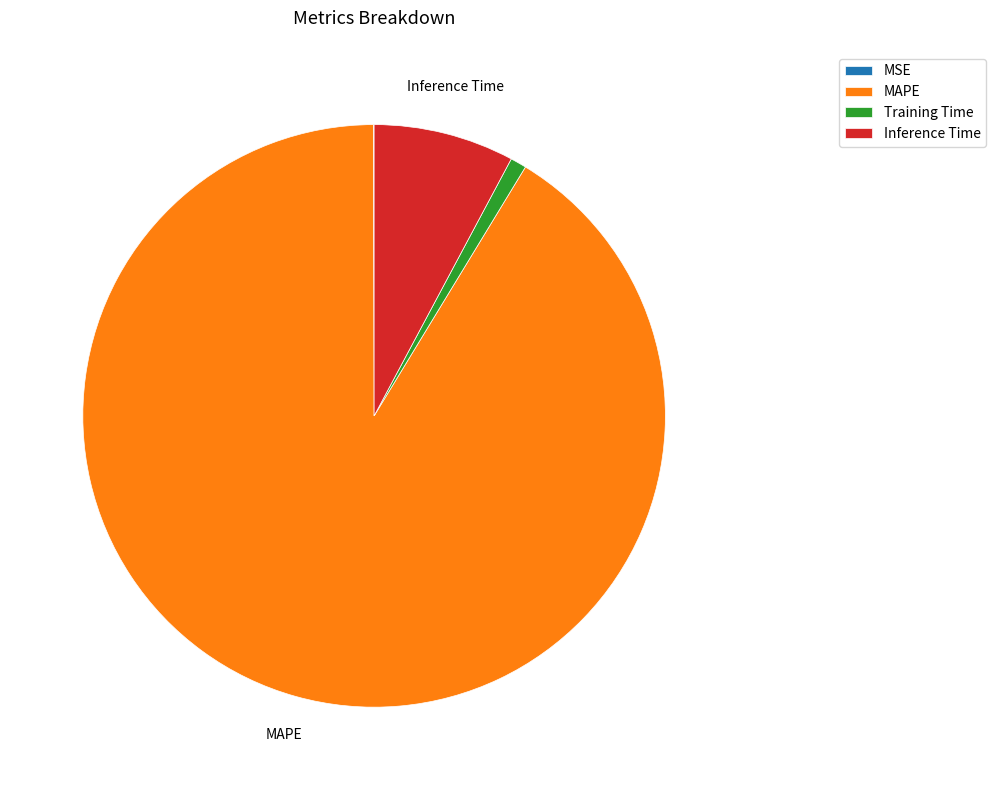

Does any single category account for the majority?

Yes